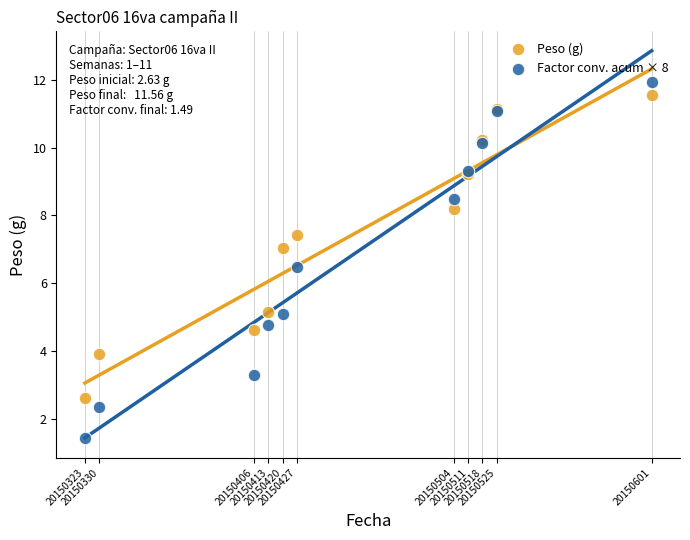

Which series contains the lowest Y value?

Factor conv. acum × 8